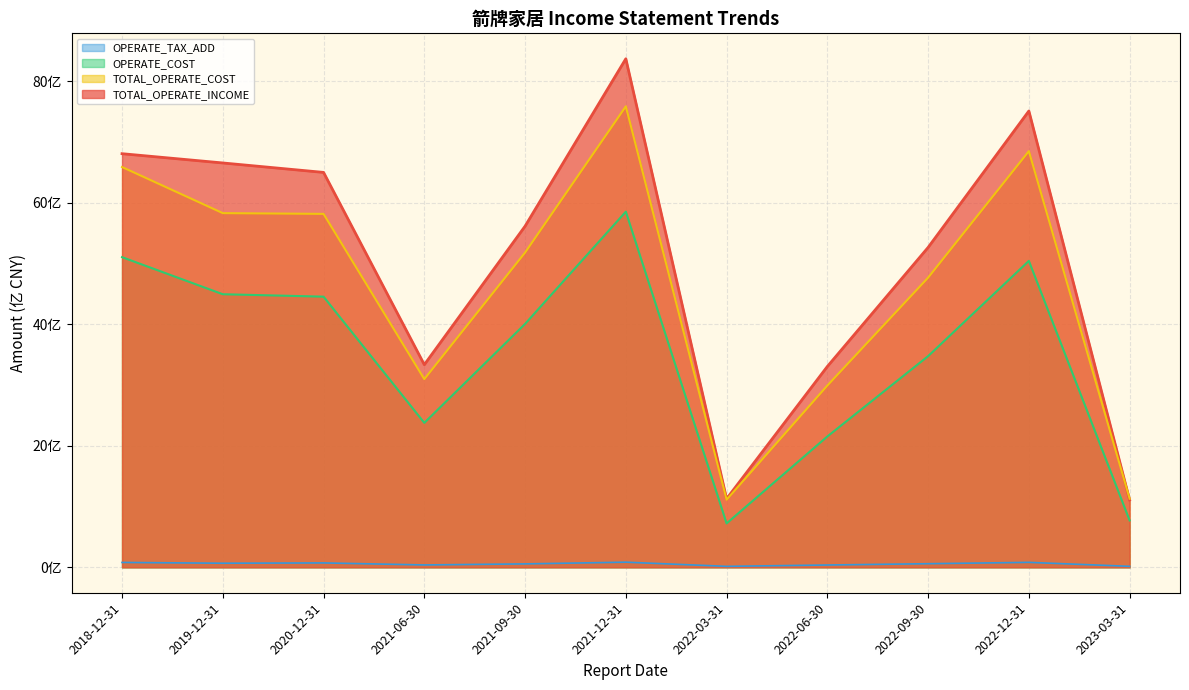

True or false: OPERATE_INCOME and TOTAL_OPERATE_COST intersect in this chart.

False